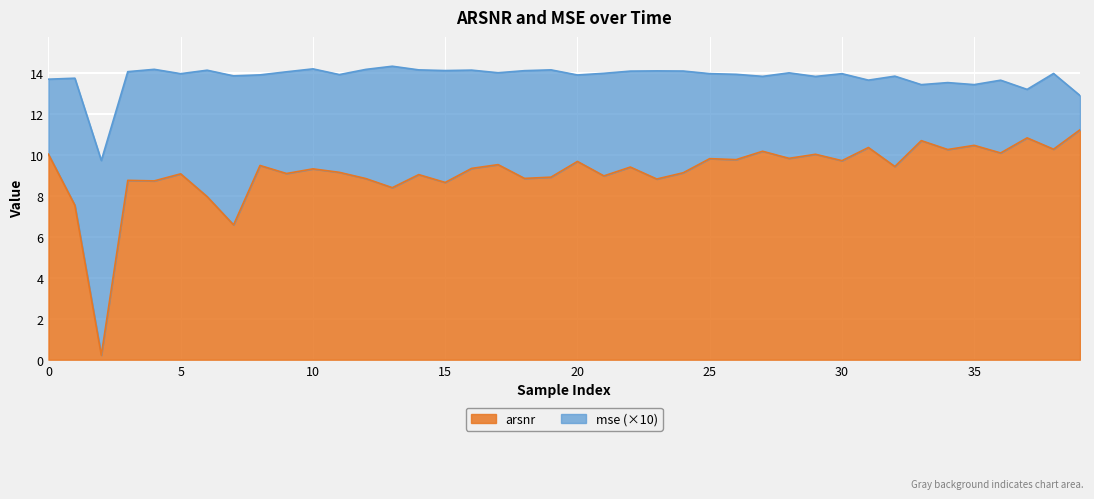

What is the highest value of the arsnr series?

11.2